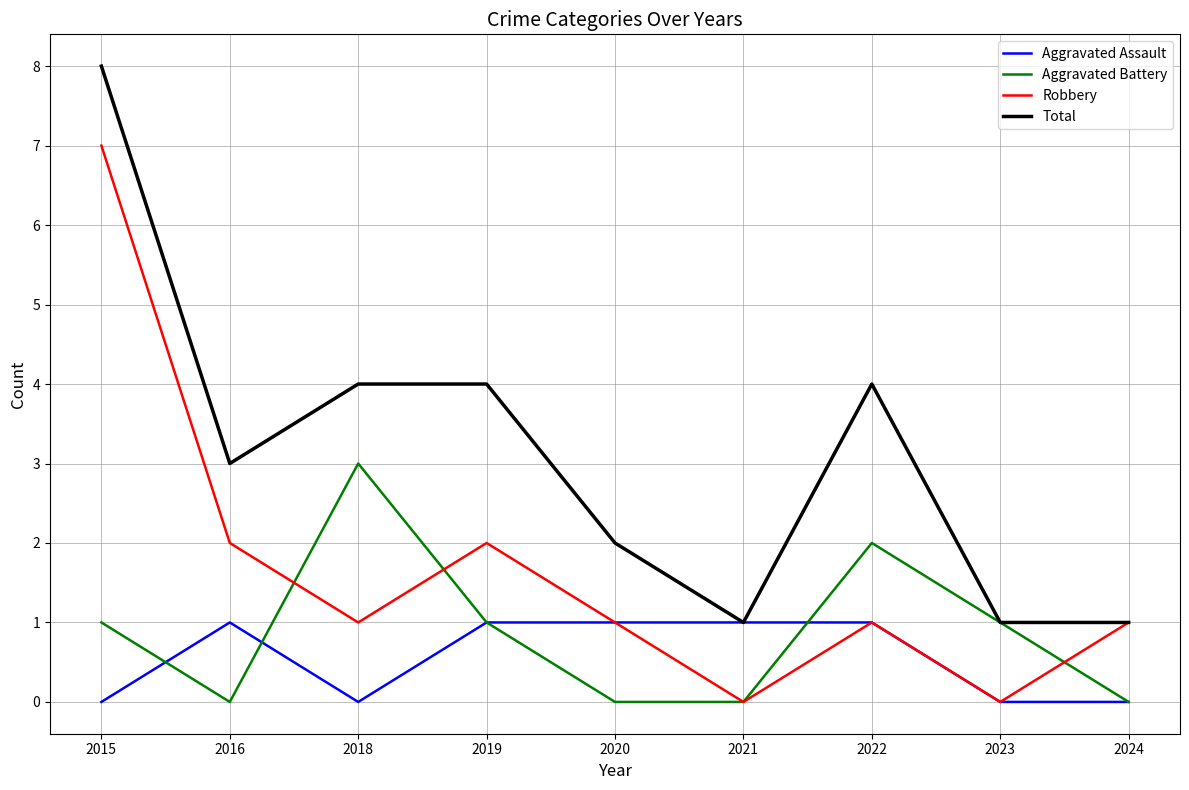

What is the approximate value of Aggravated Assault at 2021?

1